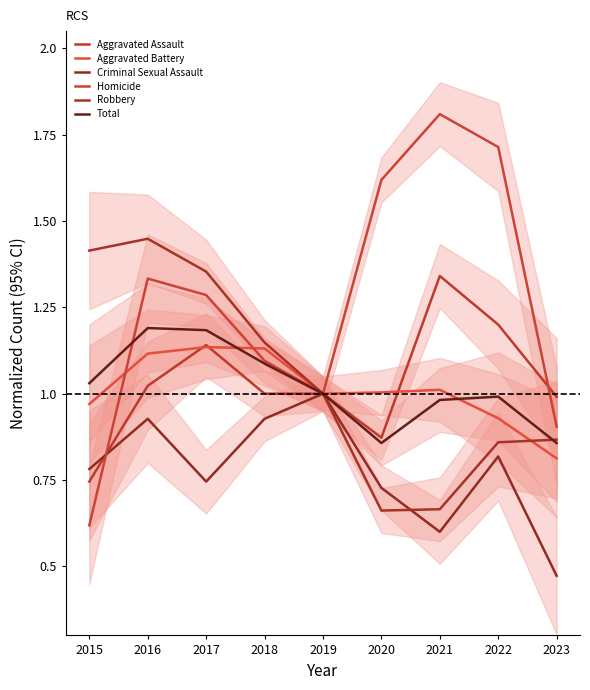

What is the total value across all series at 2020?

5.7